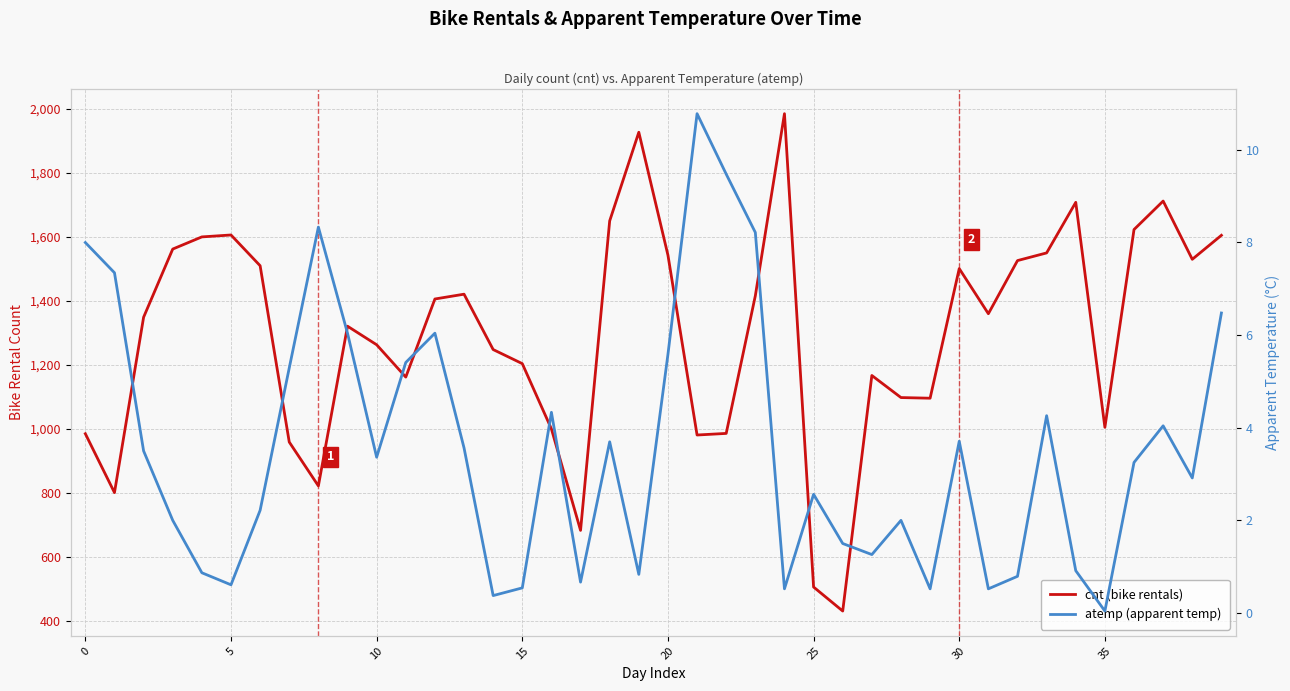

What is the difference between the maximum and minimum values in the cnt (bike rentals) series?

1554.0